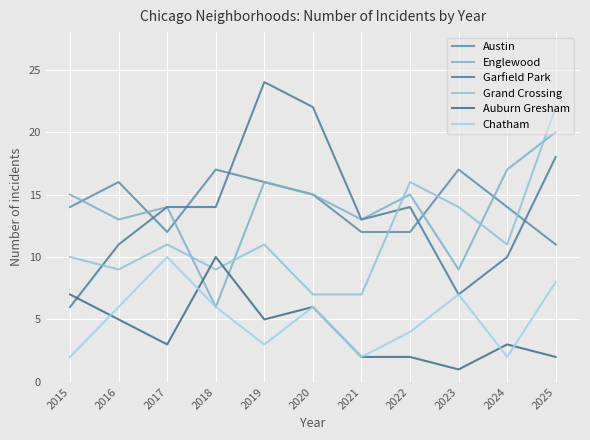

Reading right to left, transcribe all the data shown in this chart.

Austin: 11	14	17	12	12	15	16	17	12	16	14
Englewood: 20	17	9	15	13	15	16	6	14	13	15
Garfield Park: 18	10	7	14	13	22	24	14	14	11	6
Grand Crossing: 22	11	14	16	7	7	11	9	11	9	10
Auburn Gresham: 2	3	1	2	2	6	5	10	3	5	7
Chatham: 8	2	7	4	2	6	3	6	10	6	2